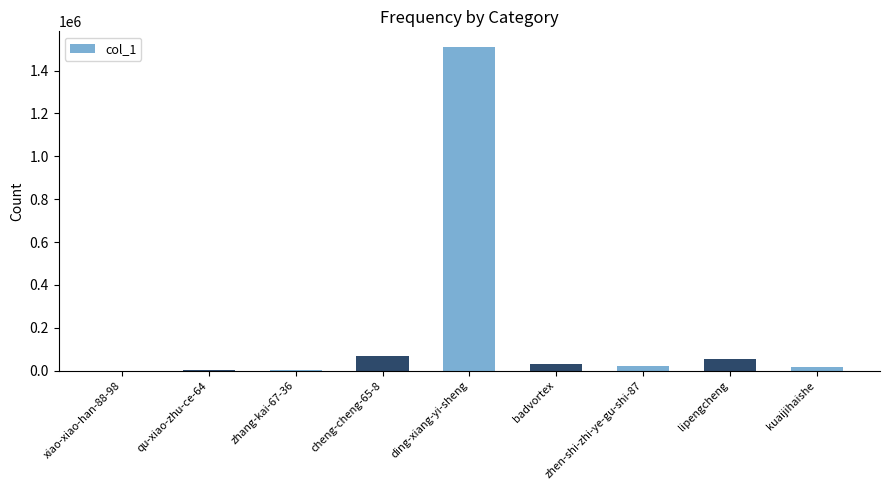

The value at ding-xiang-yi-sheng is 2658657. True or false?

False